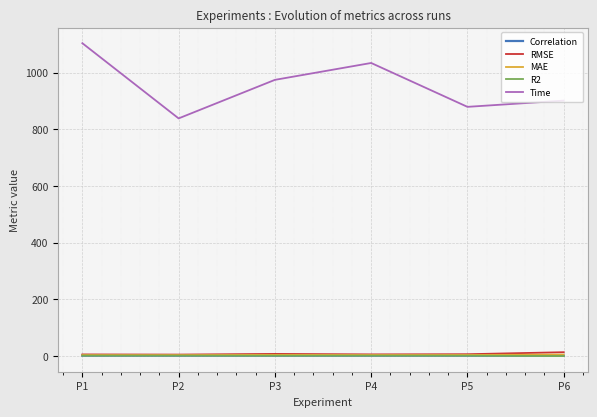

True or false: MAE and Time cross at least once.

False